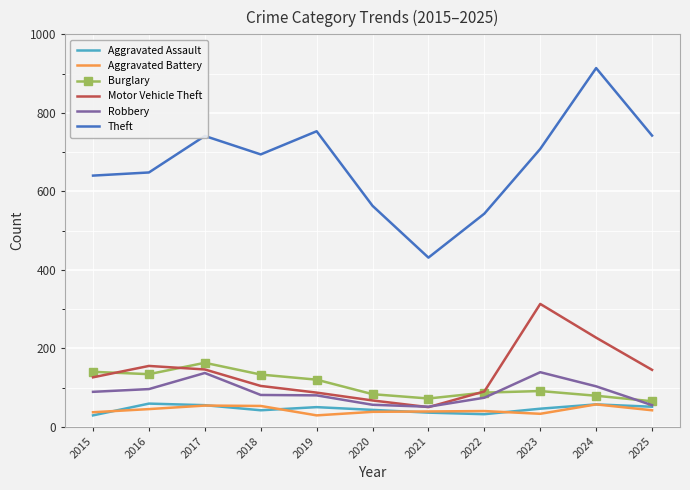

The Burglary series shows 134 at 2016. True or false?

True